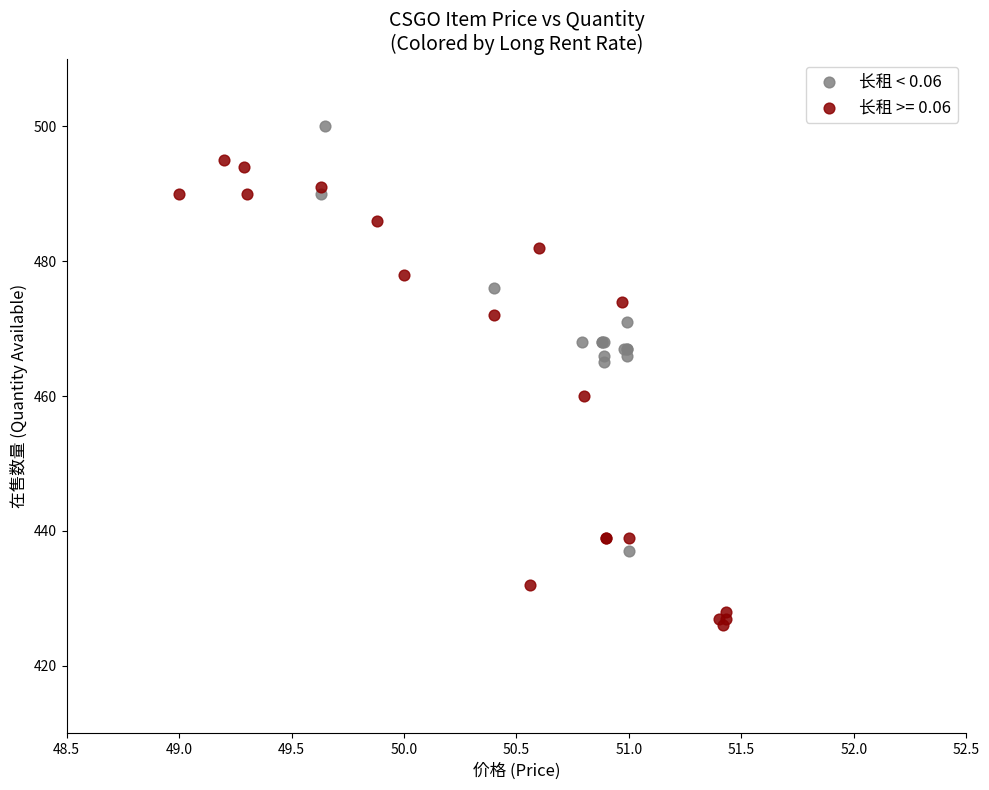

Which series reaches the maximum Y coordinate?

长租 < 0.06